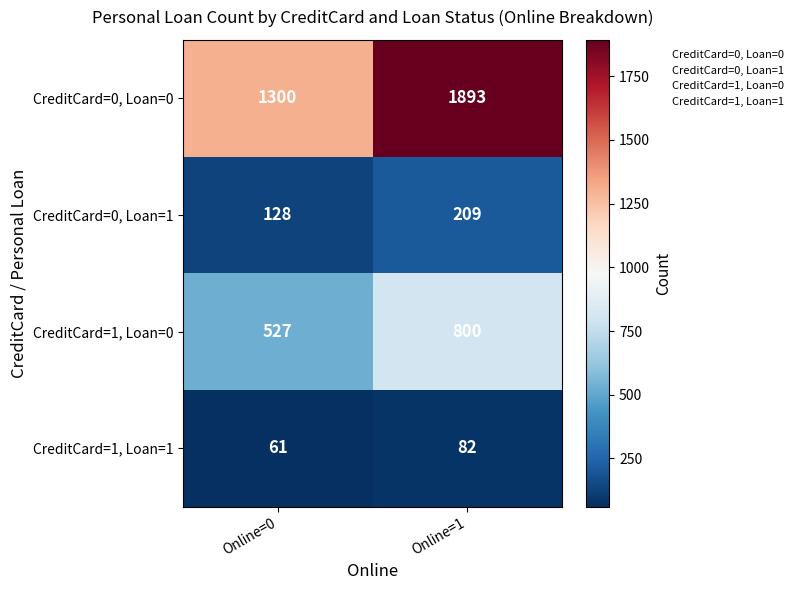

Which series has the widest spread of values?

CreditCard=0, Loan=0